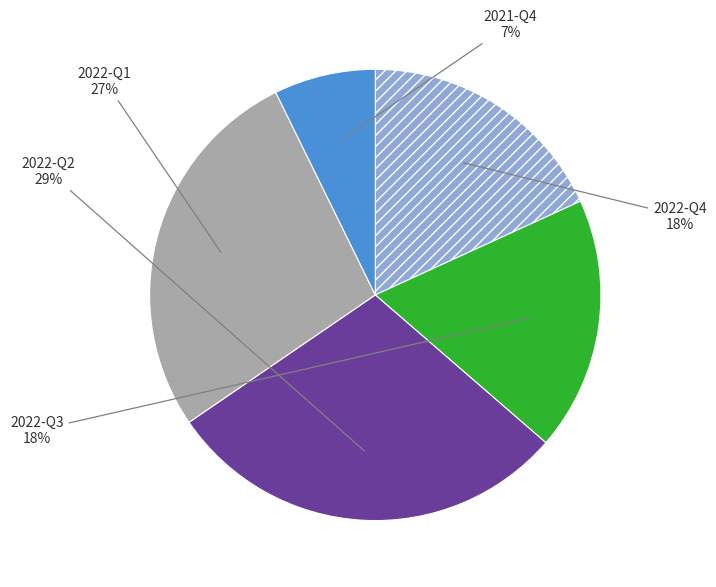

True or false: 2022-Q3 accounts for 11% of the total.

False